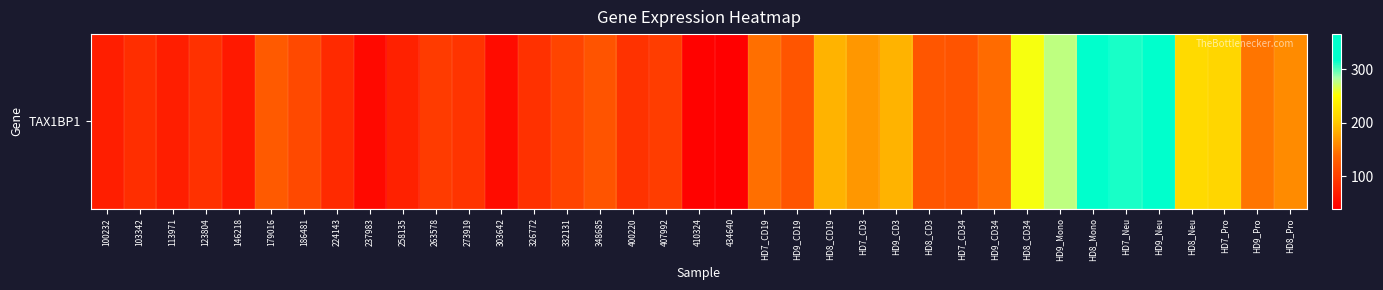

Which label corresponds to the smallest value in the chart?

434640